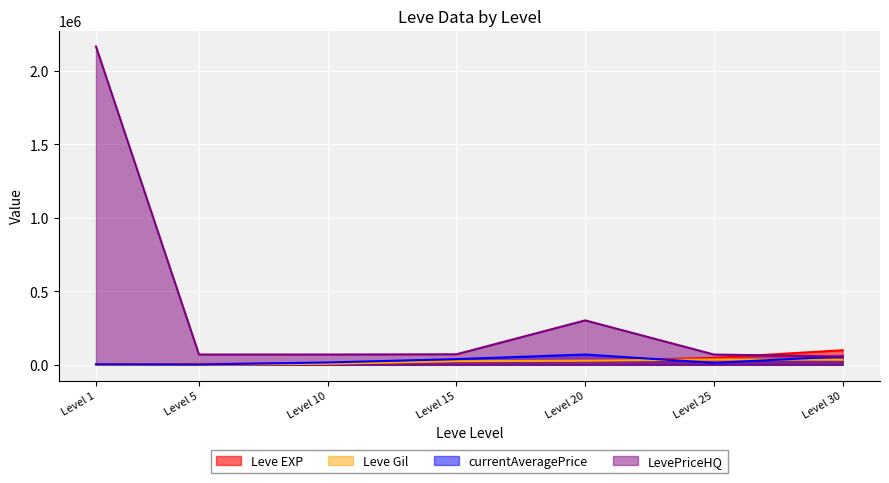

At which category is the sum across all series the highest?

Level 1